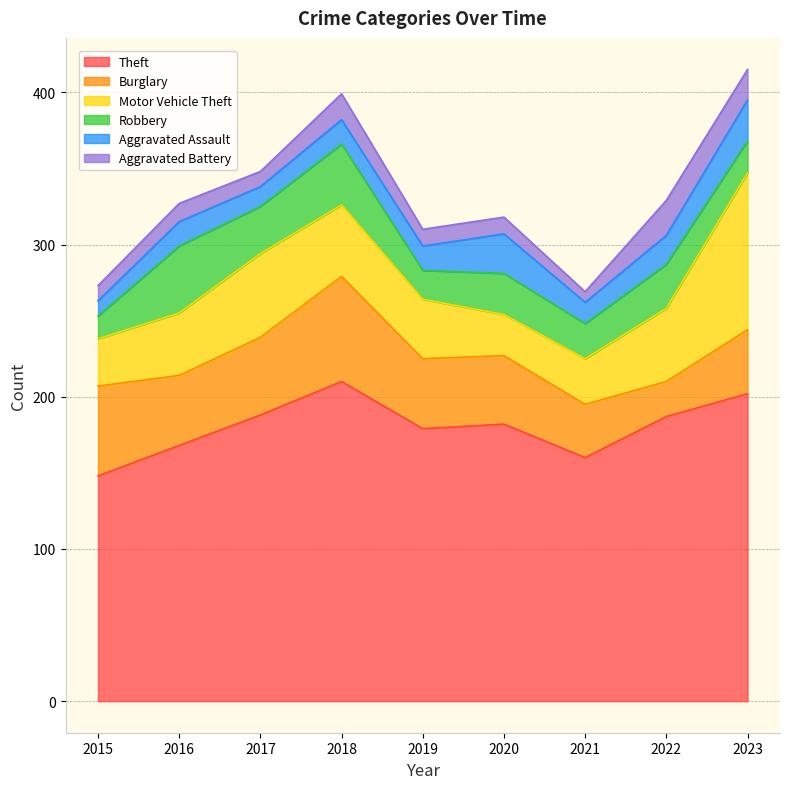

Which has a higher value, 2017 or 2018?

2018